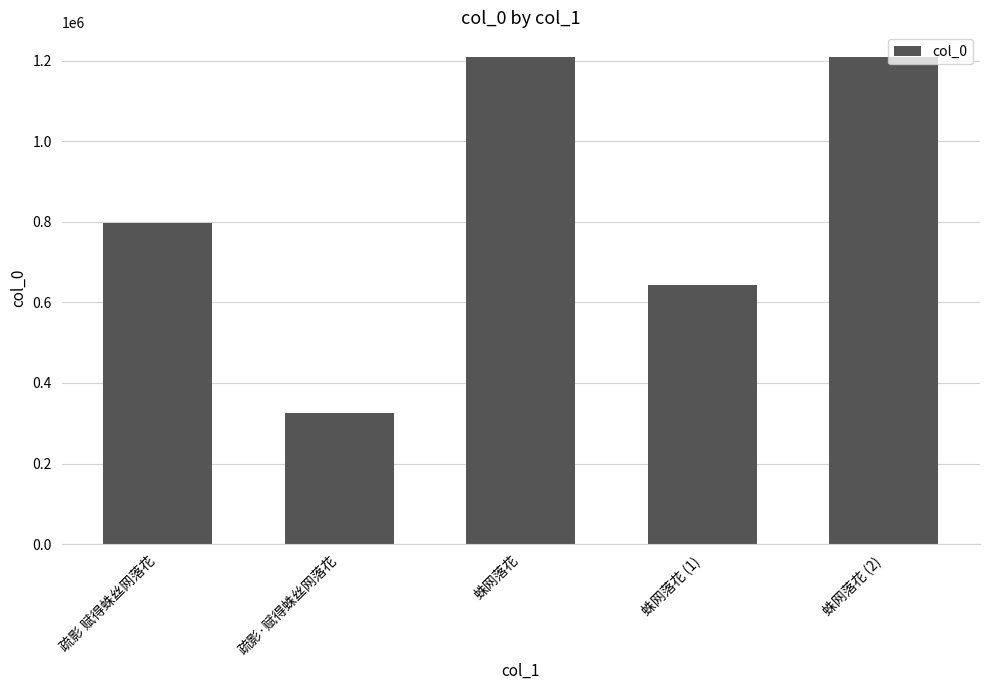

The value at 蛛网落花 is 254581. True or false?

False